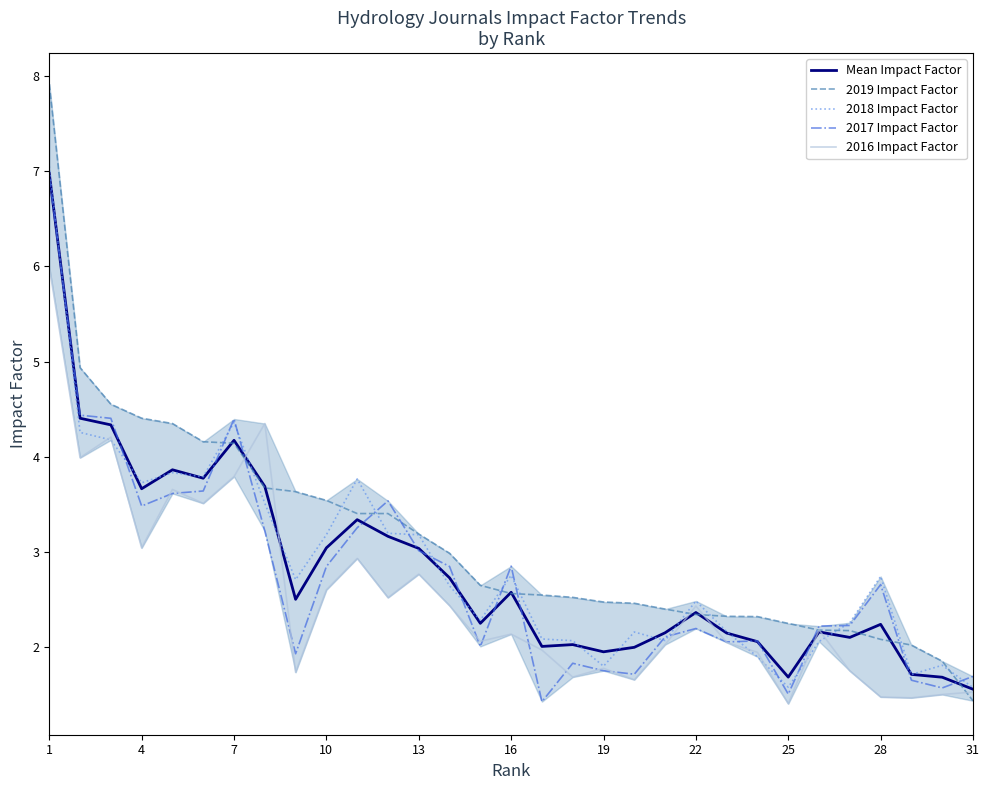

True or false: Mean Impact Factor has a value of 1.6 at 31.

True